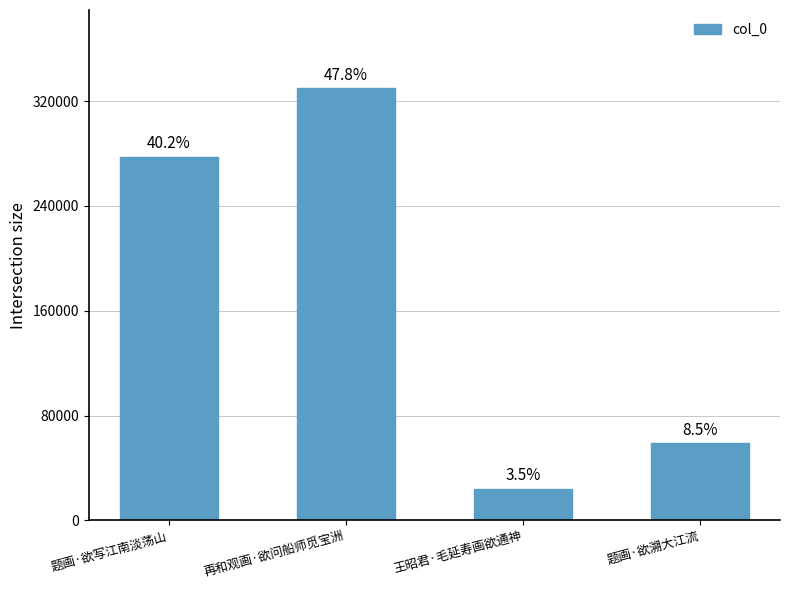

What is the minimum value shown in the chart?

24150